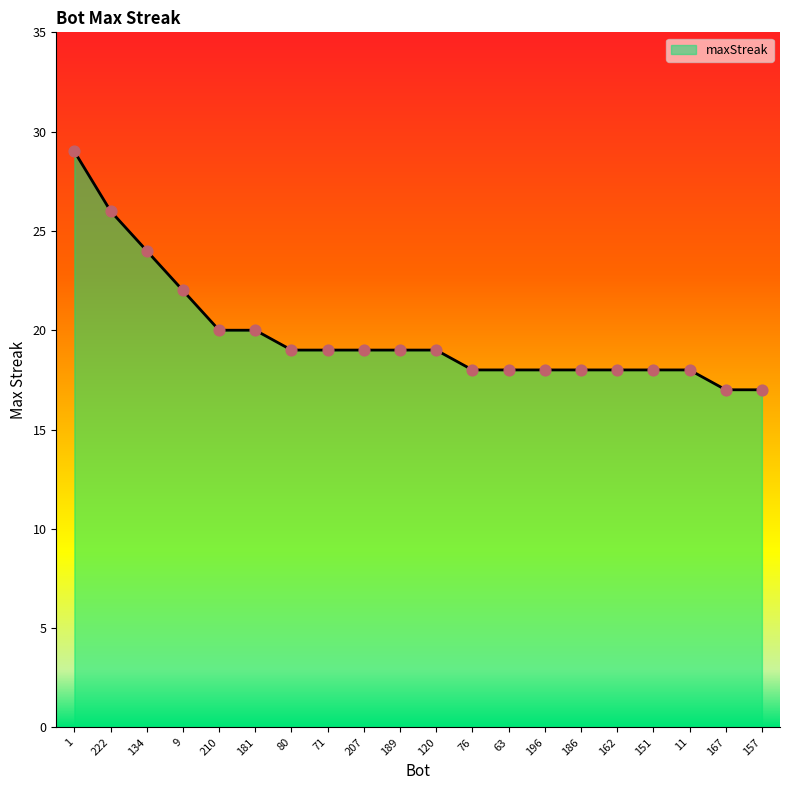

What is the ratio of the value at 134 to the value at 189?

1.3